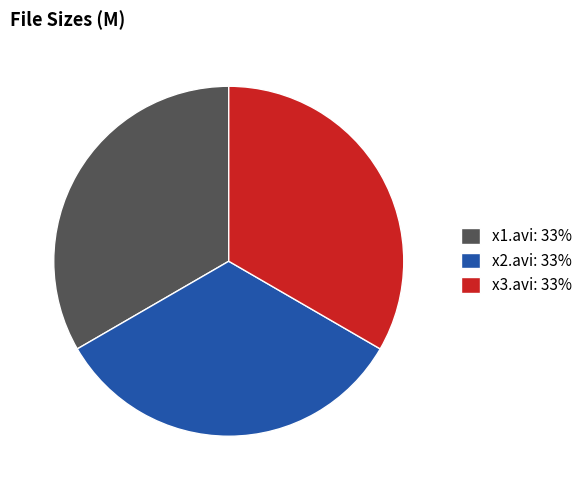

Combined, do x1.avi: 33% and x2.avi: 33% account for over 50%?

Yes